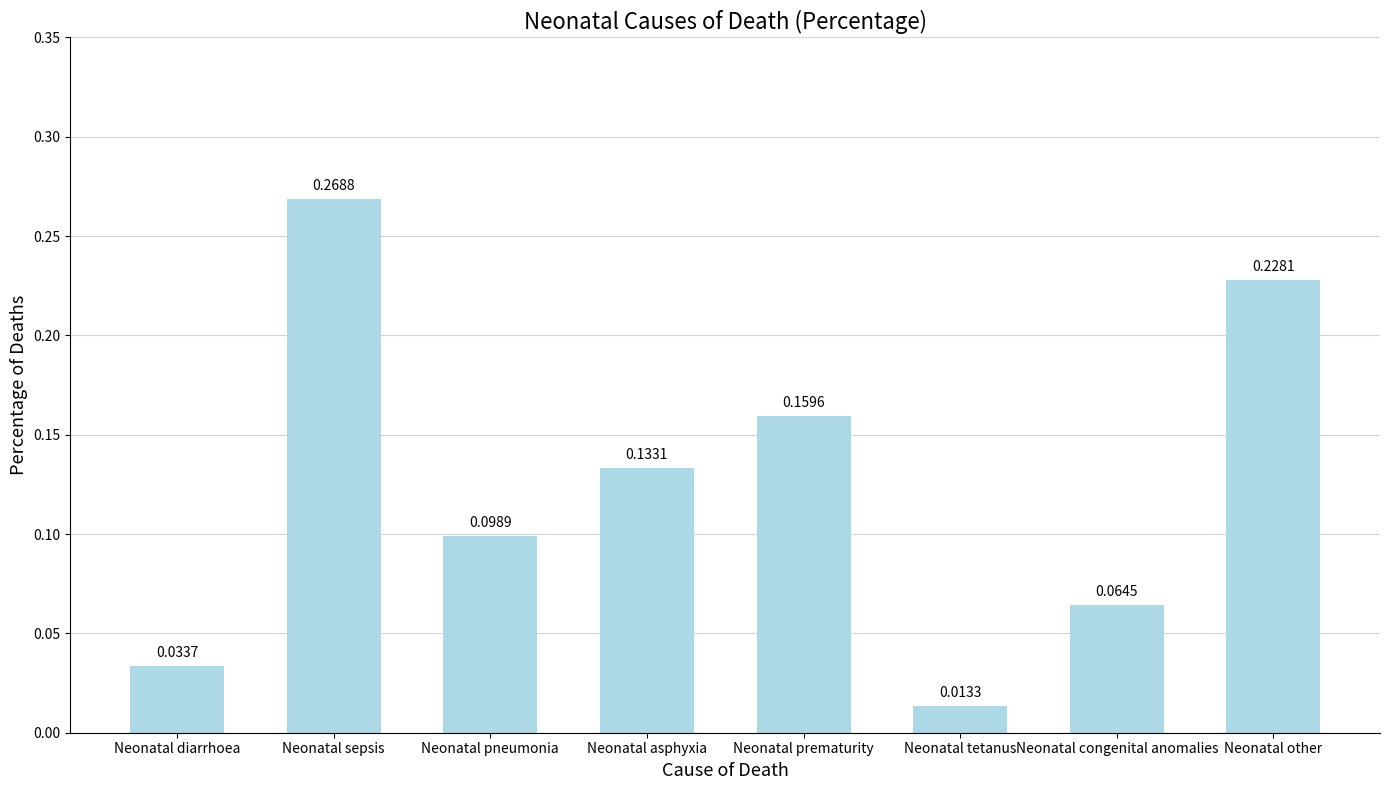

What is the sum of all values?

1.0